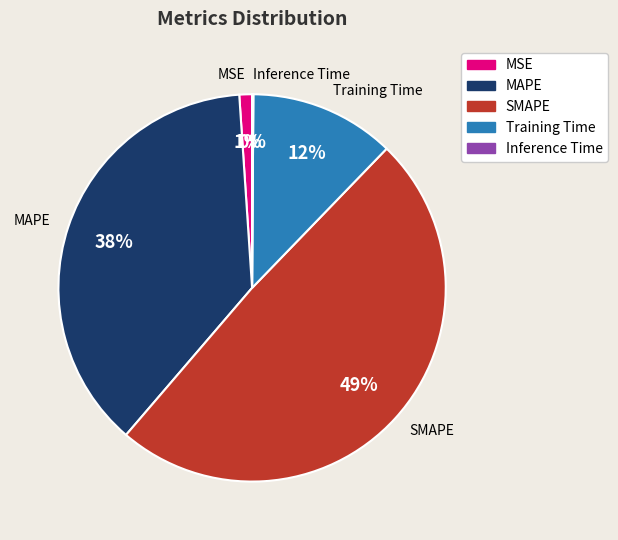

Count the number of slices in the pie.

5